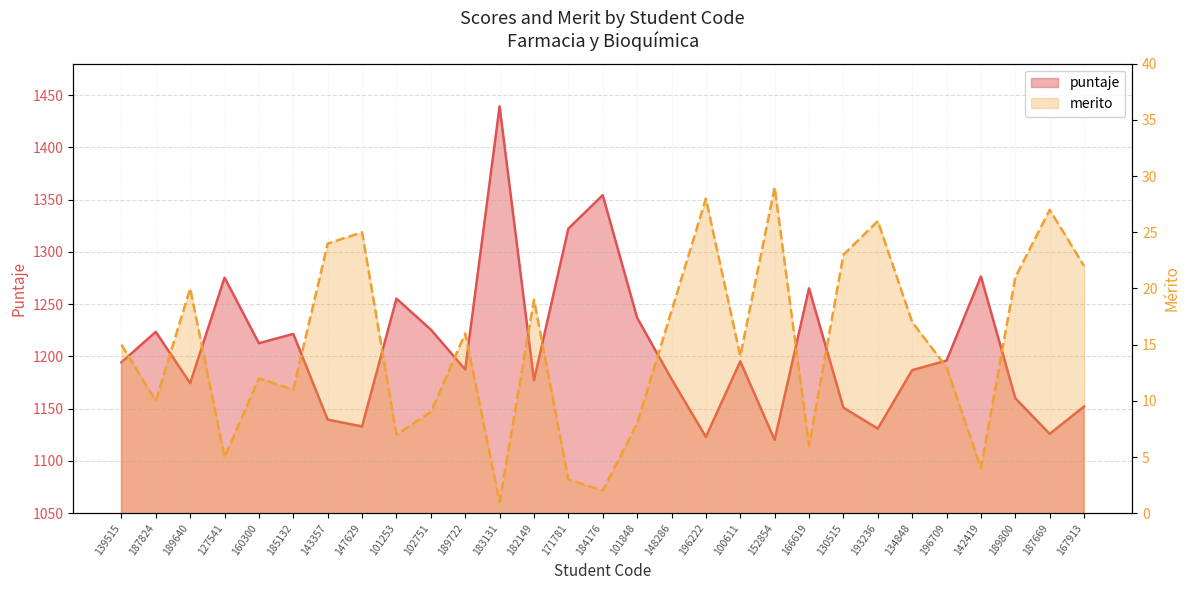

What is the difference between the second highest and second lowest values in the puntaje series?

231.2